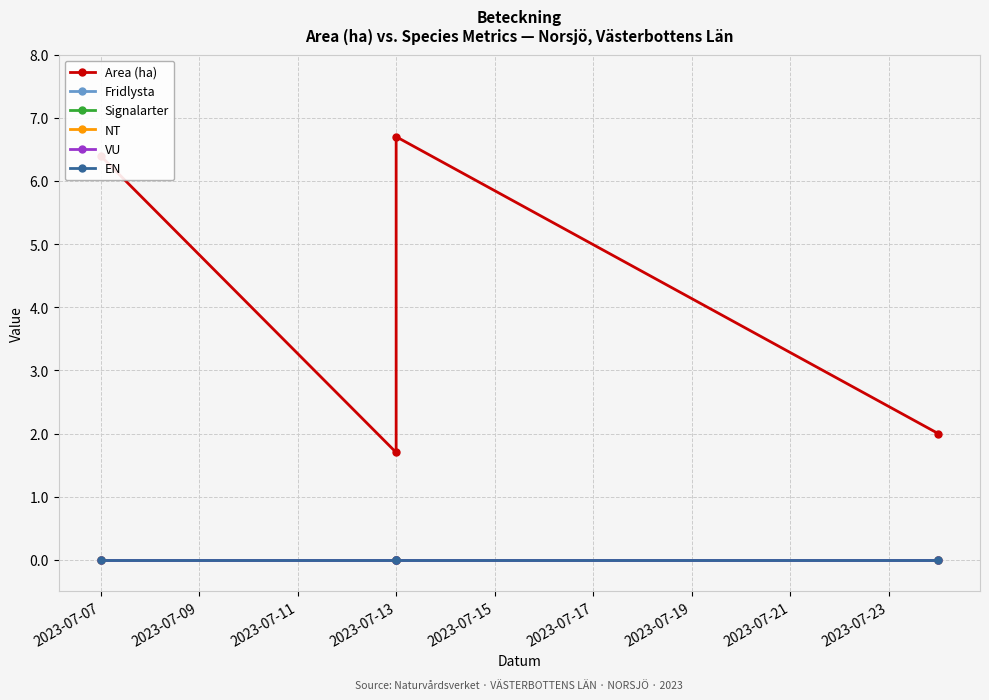

What are all the series names shown in the legend?

Area (ha), Fridlysta, Signalarter, NT, VU, EN